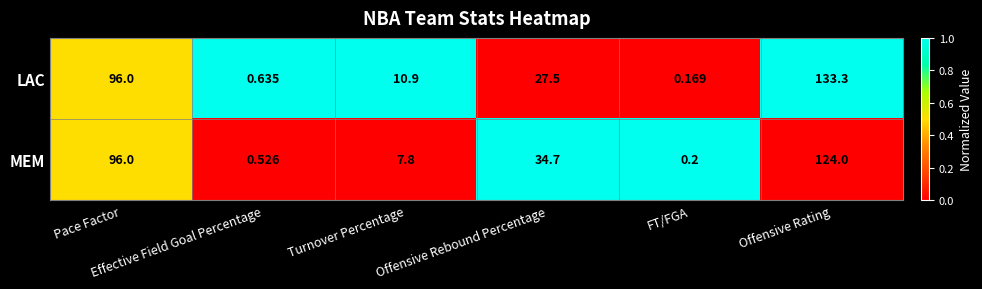

Which series has the largest range (max minus min)?

LAC